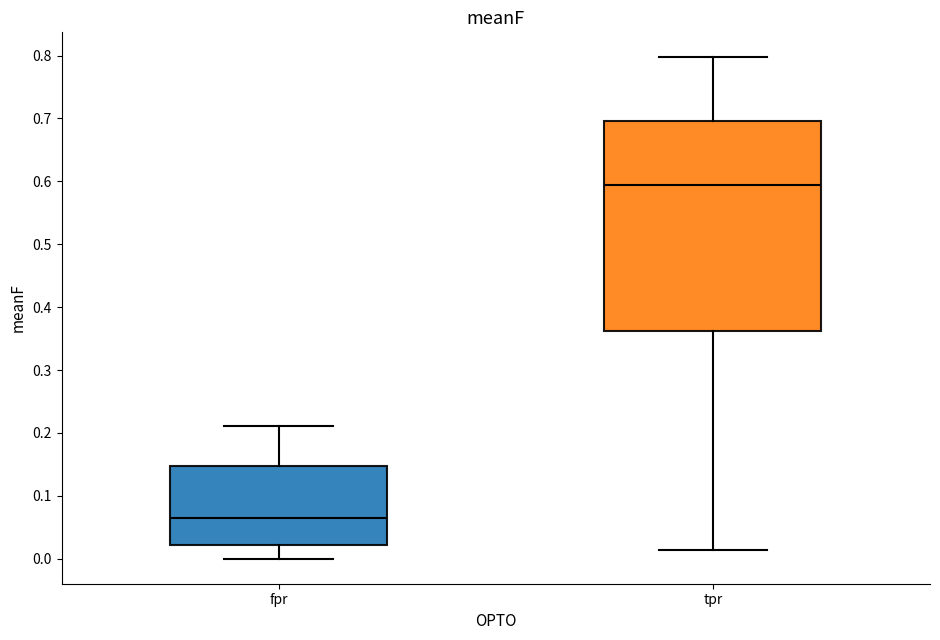

Reading left to right, transcribe this box plot: for each box, give where its median line is, the range the box spans, and where its two whiskers end, as read against the y-axis. The values are not printed on the chart, so give them approximately, as read against the axis.

fpr: median 0.06, box 0.02 to 0.15, whiskers 0.00 to 0.21
tpr: median 0.59, box 0.36 to 0.70, whiskers 0.01 to 0.80